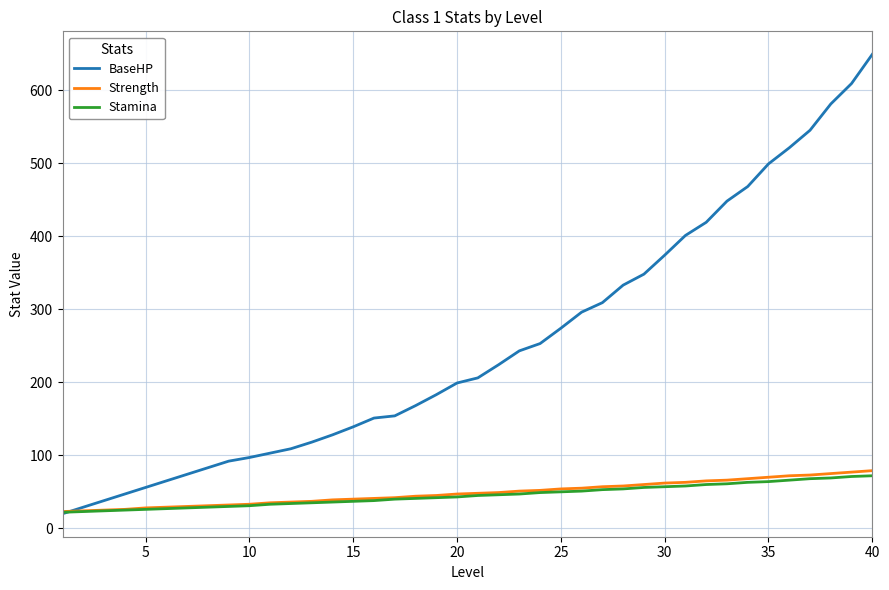

What is the lowest value of the Stamina series?

22